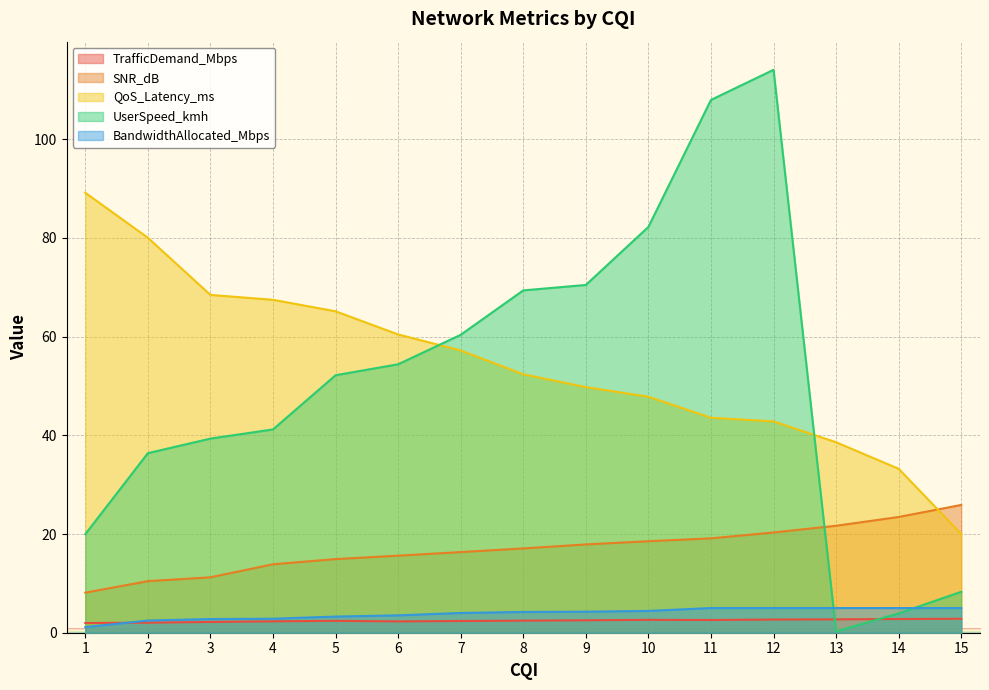

Which series has the widest spread of values?

UserSpeed_kmh